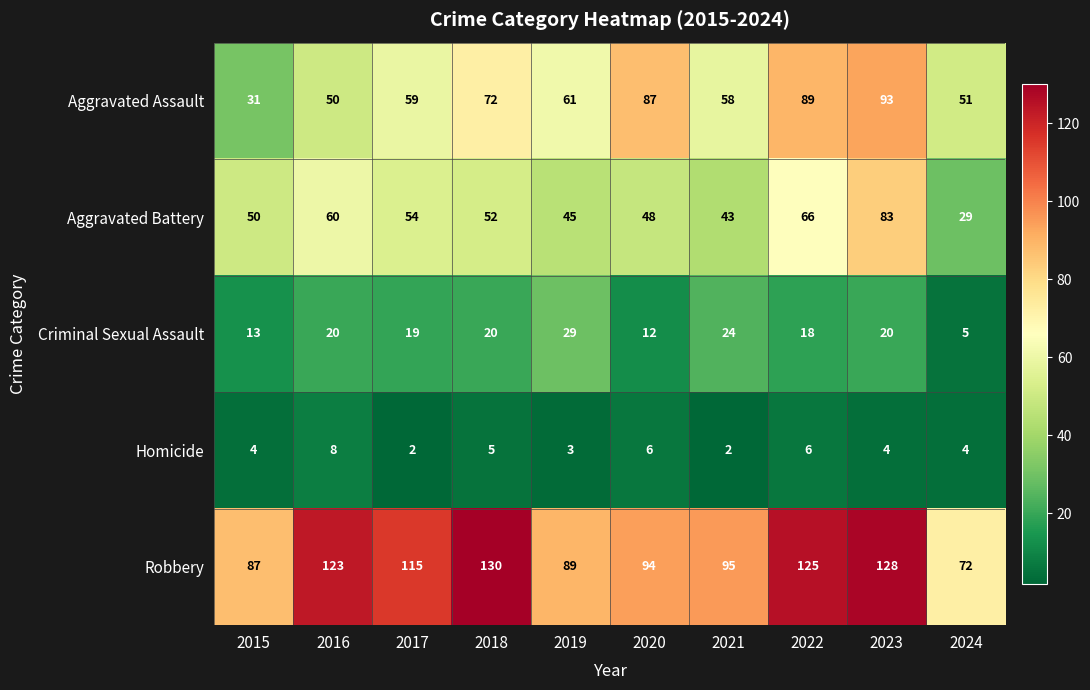

What is the smallest value displayed?

2